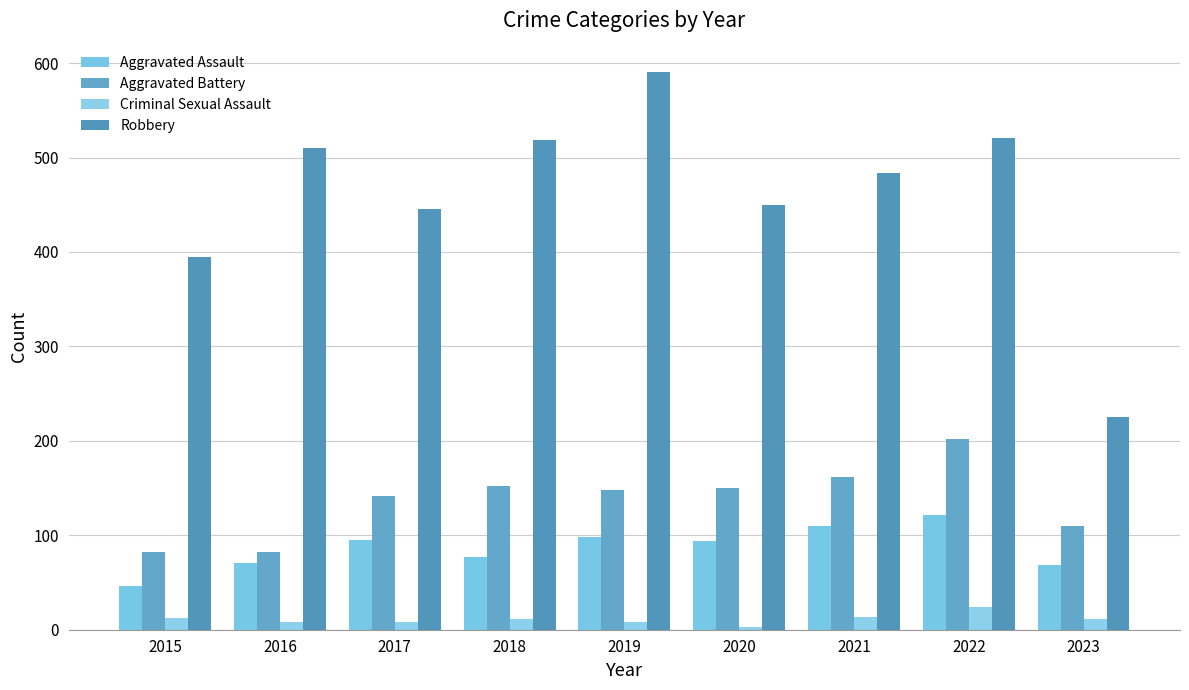

Read the Aggravated Battery value at 2017, to the nearest 10.

140